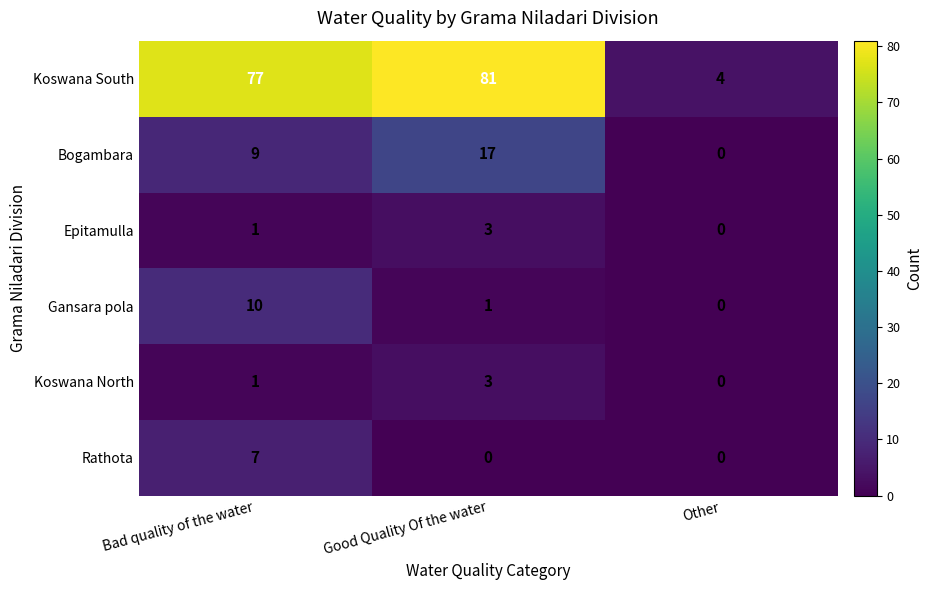

What is the greatest value displayed?

81